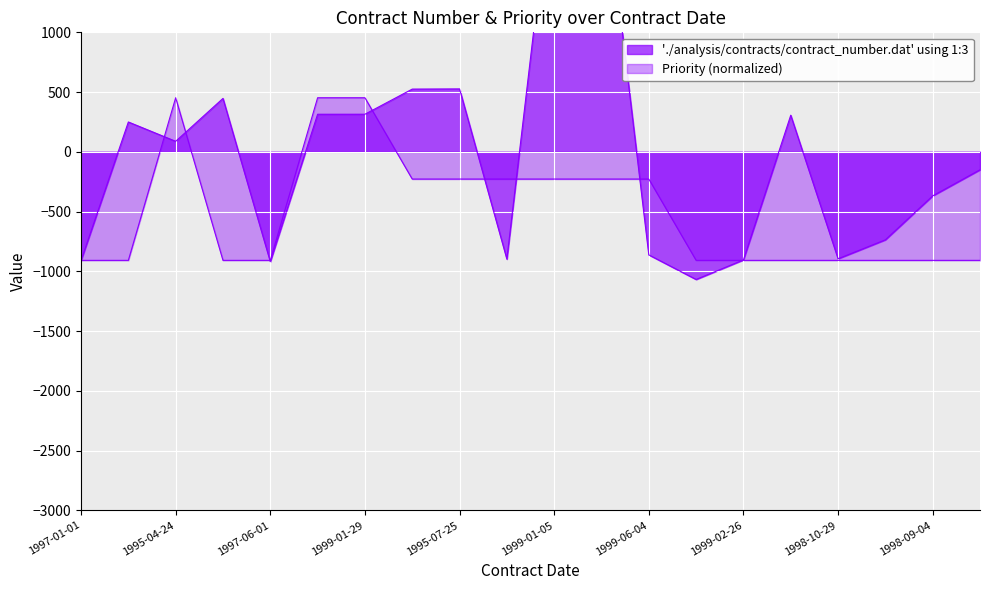

How many negative values does the Contract Number series have?

10